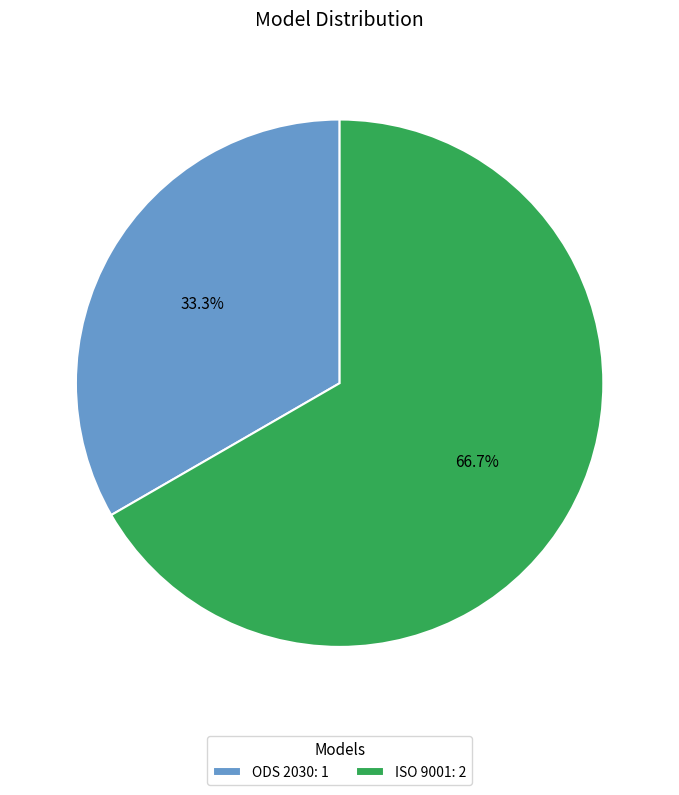

True or false: ISO 9001 accounts for 67% of the total.

True